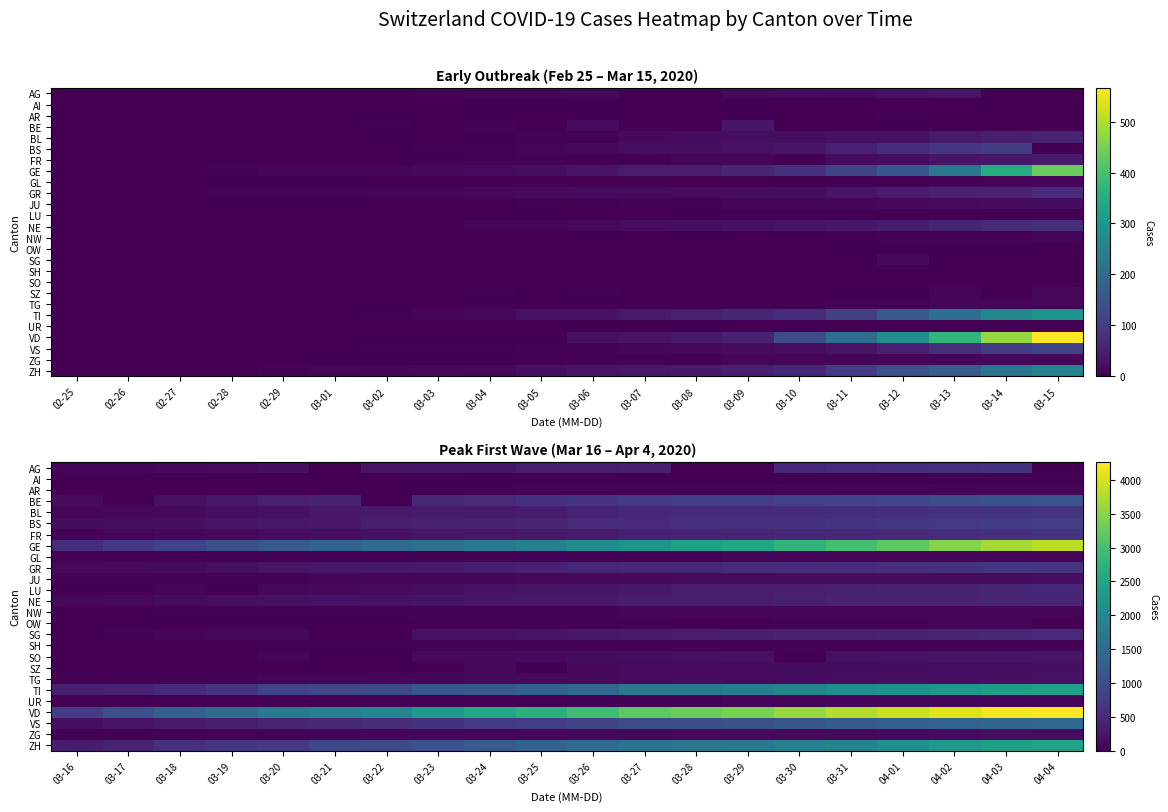

Which series has the largest range (max minus min)?

VD